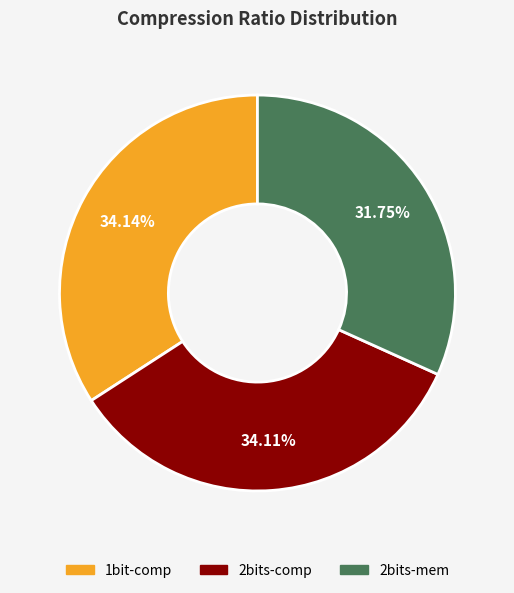

Is the sum of 2bits-comp and 1bit-comp greater than half?

Yes